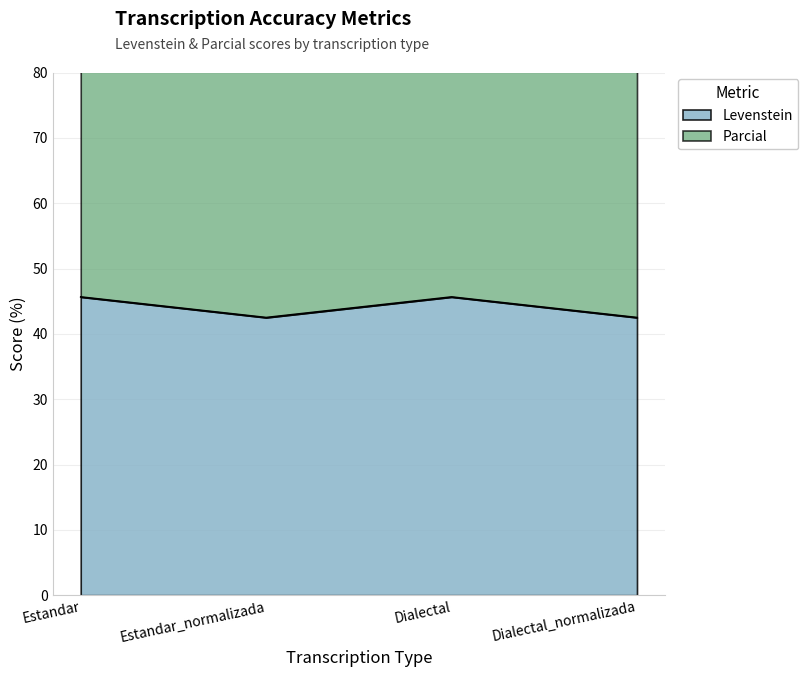

Which series has the largest total across all categories?

Parcial